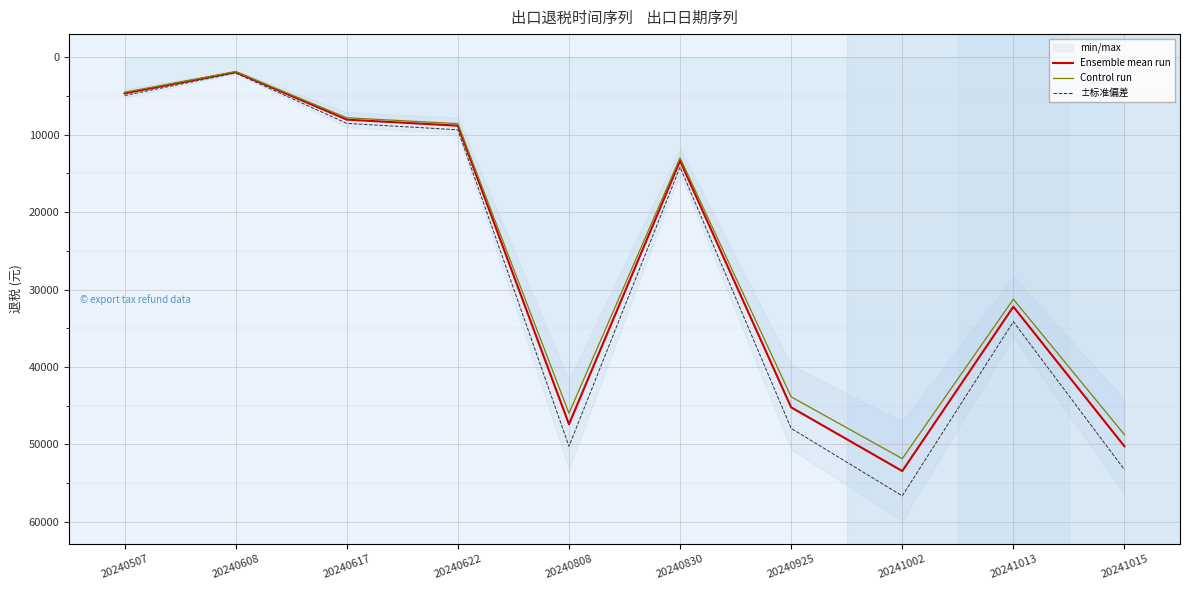

True or false: Ensemble mean run and Control run intersect in this chart.

False